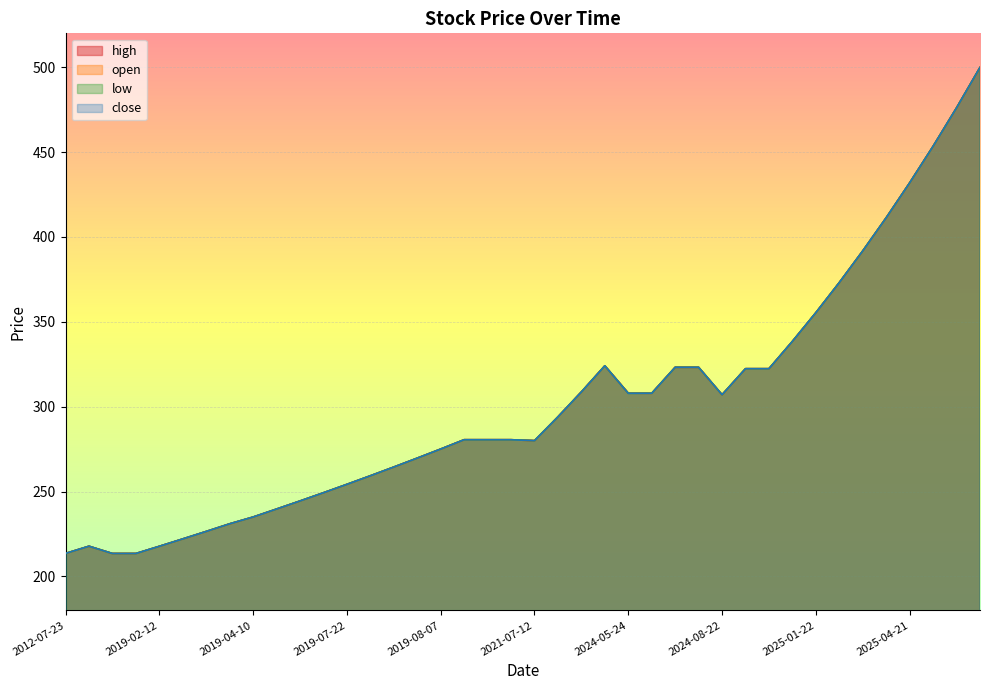

Reading right to left, extract all data points from this chart.

high: 499.9	476.1	453.4	431.9	411.4	391.8	373.1	355.4	338.5	322.4	322.4	307.1	323.2	323.2	307.9	308.0	324.1	308.7	294.0	280.0	280.6	280.6	280.6	275.1	269.7	264.4	259.3	254.2	249.3	244.4	239.7	235.0	231.0	226.5	222.1	217.8	213.5	213.5	217.8	213.6
open: 499.9	476.1	453.4	431.9	411.4	391.8	373.1	355.4	338.5	322.4	322.4	307.1	323.2	323.2	307.9	308.0	324.1	308.7	294.0	280.0	280.6	280.6	280.6	275.1	269.7	264.4	259.3	254.2	249.3	244.4	239.7	235.0	231.0	226.5	222.1	217.8	213.5	213.5	217.8	213.6
low: 499.9	476.1	453.4	431.9	411.4	391.8	373.1	355.4	338.5	322.4	322.4	307.1	323.2	323.2	307.9	307.9	324.1	308.7	294.0	280.0	280.6	280.6	280.6	275.1	269.7	264.4	259.3	254.2	249.3	244.4	239.7	235.0	231.0	226.5	222.1	217.8	213.5	213.5	217.8	213.6
close: 499.9	476.1	453.4	431.9	411.4	391.8	373.1	355.4	338.5	322.4	322.4	307.1	323.2	323.2	307.9	307.9	324.1	308.7	294.0	280.0	280.6	280.6	280.6	275.1	269.7	264.4	259.3	254.2	249.3	244.4	239.7	235.0	231.0	226.5	222.1	217.8	213.5	213.5	217.8	213.6